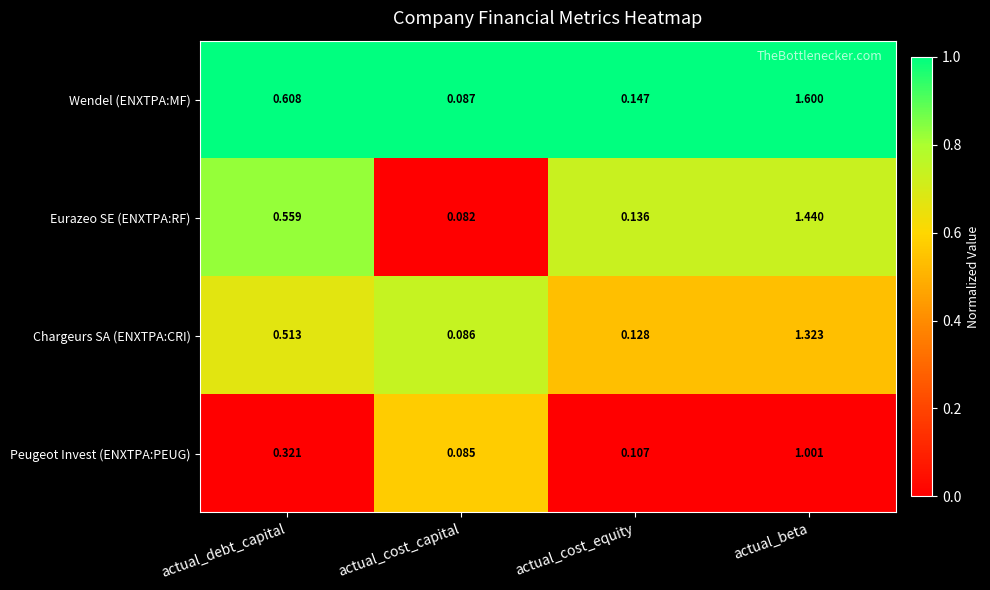

At which label does Peugeot Invest (ENXTPA:PEUG) reach its minimum?

actual_cost_capital